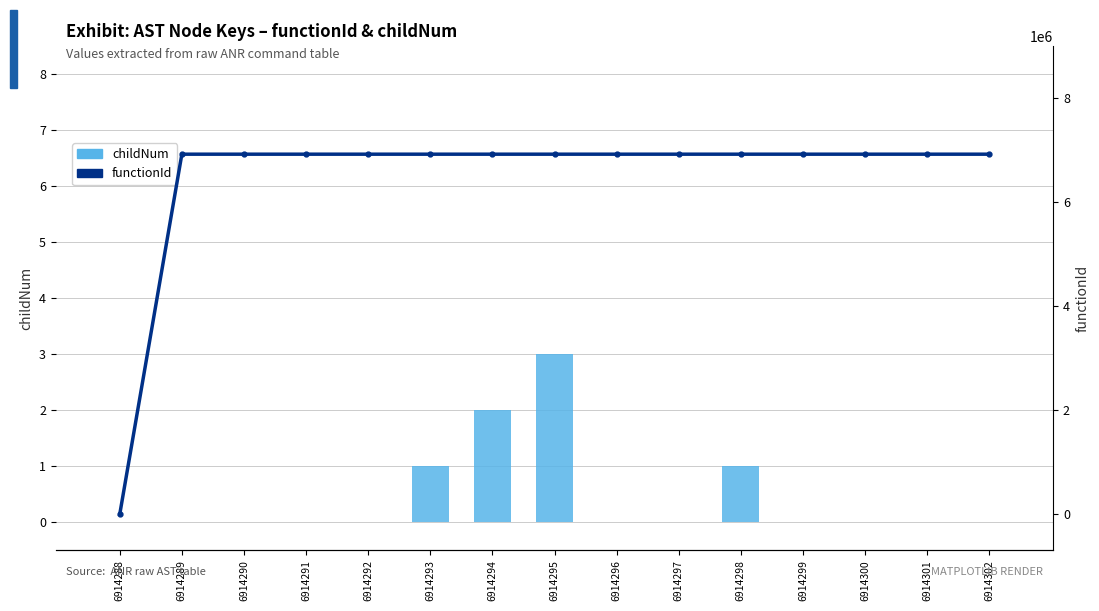

Which has a higher value, 6914301 or 6914290?

6914301